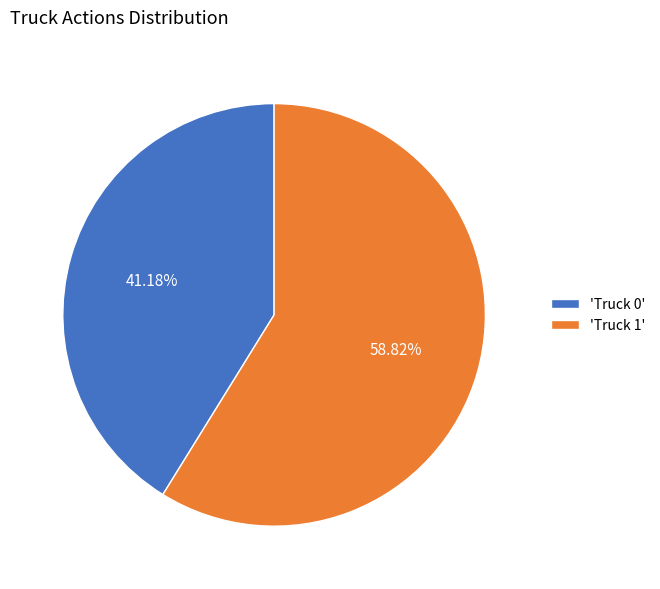

Which slice is the largest?

'Truck 1'